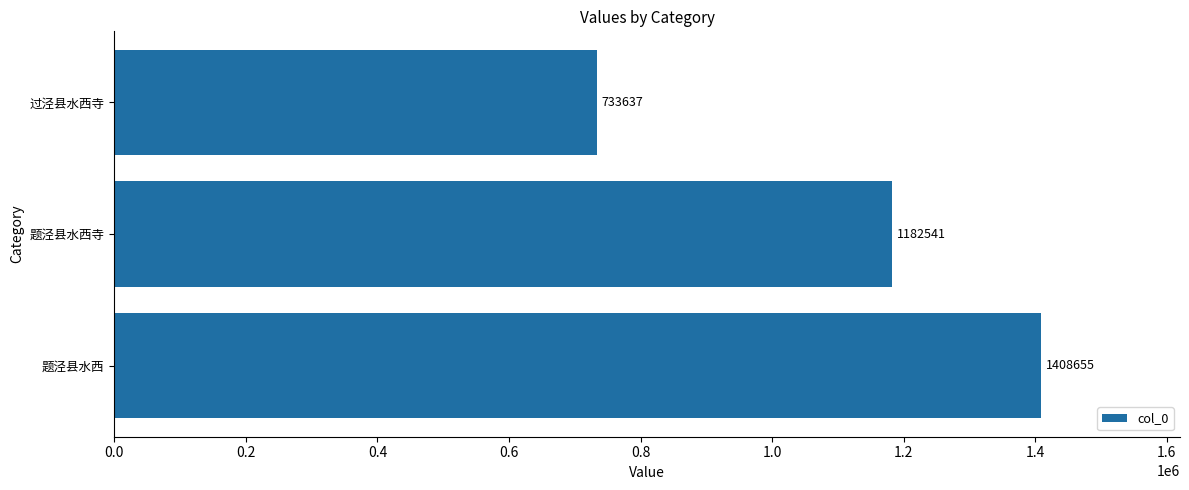

At which label is the value closest to 1071146?

题泾县水西寺